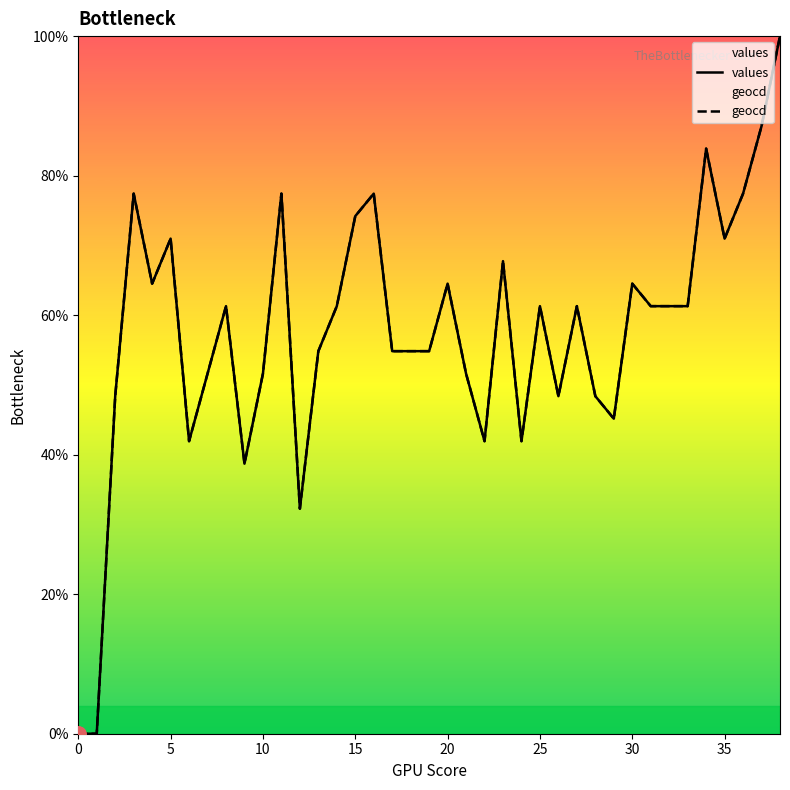

What are all the series names shown in the legend?

values, geocd